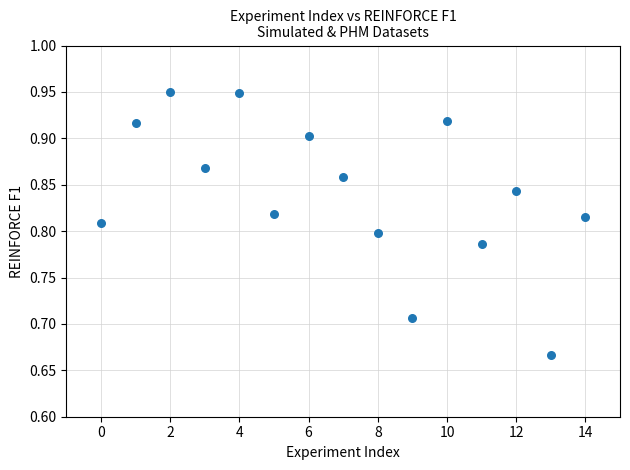

What is the range of Y values (max minus min)?

0.3